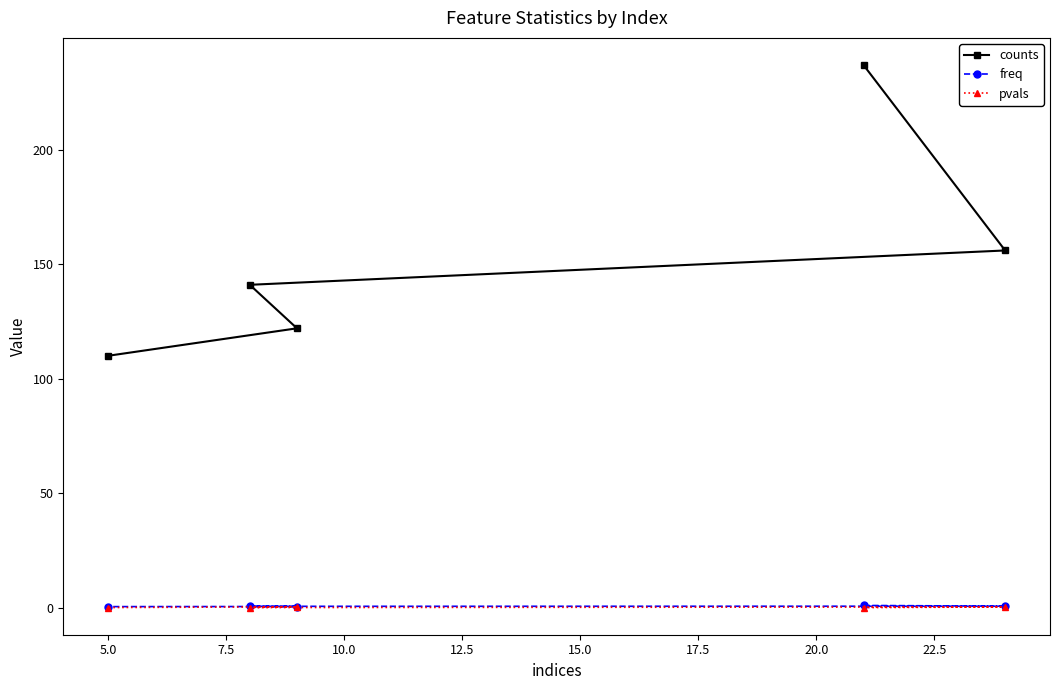

What is the maximum value shown in the chart?

237.0